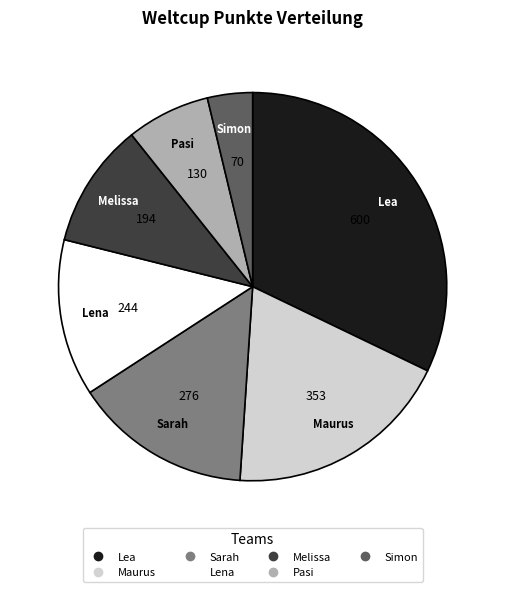

The Lena slice represents 1% of the pie. True or false?

False